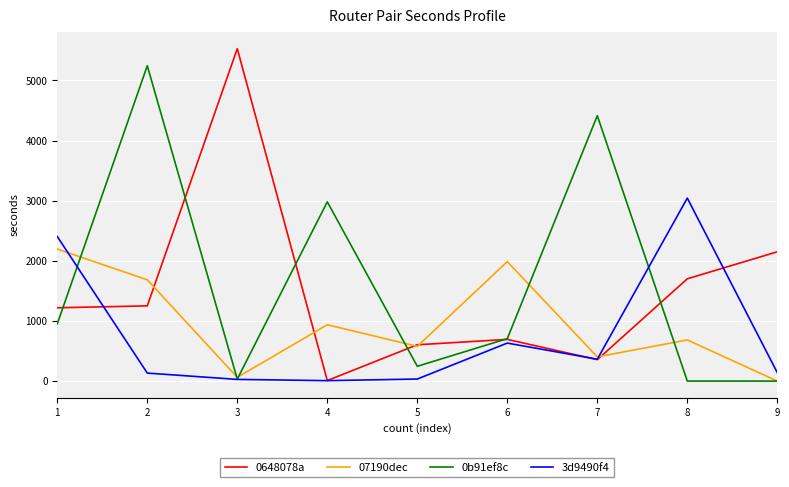

Is the value of 3d9490f4 at 6 greater than the value of 07190dec at 2?

No